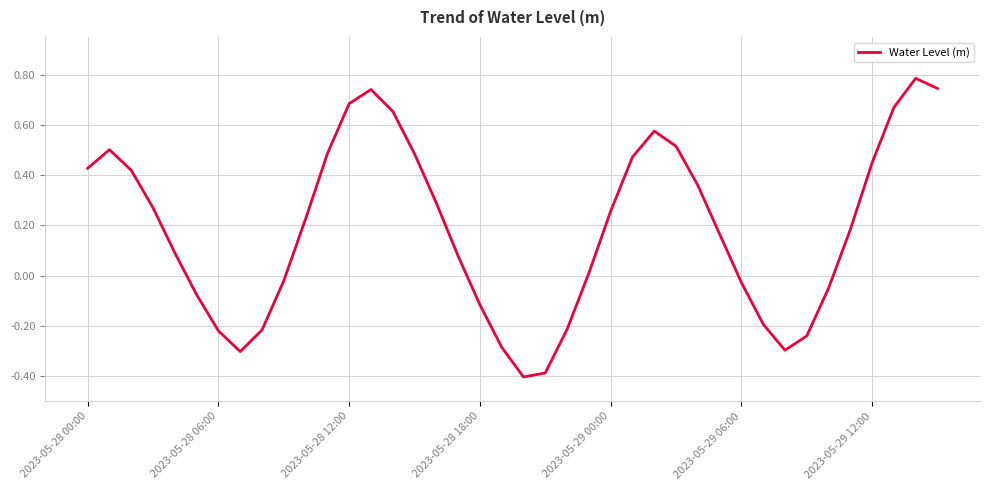

Does the chart display data point markers on the line(s)?

No